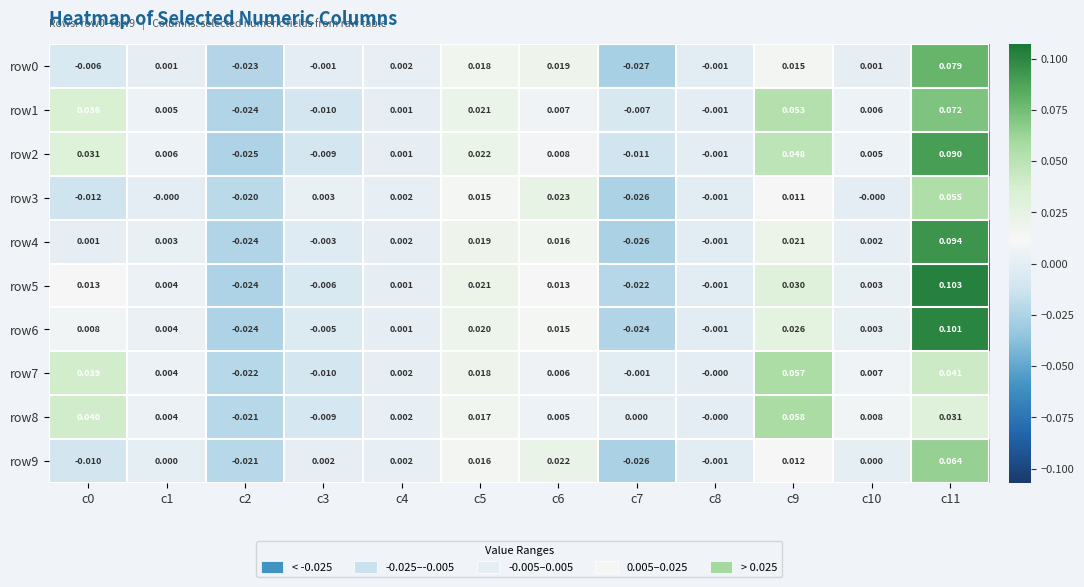

Is the value of row7 at c1 greater than the value of row2 at c2?

Yes